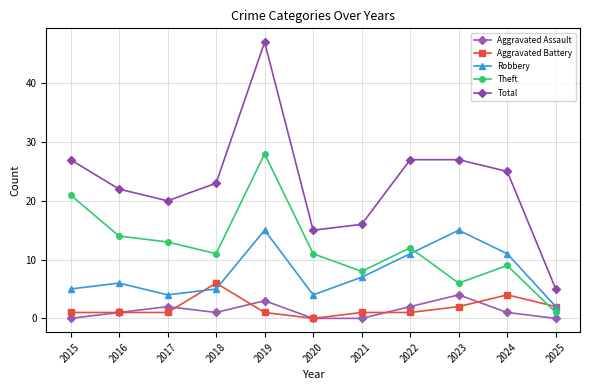

True or false: Theft and Aggravated Assault intersect in this chart.

False